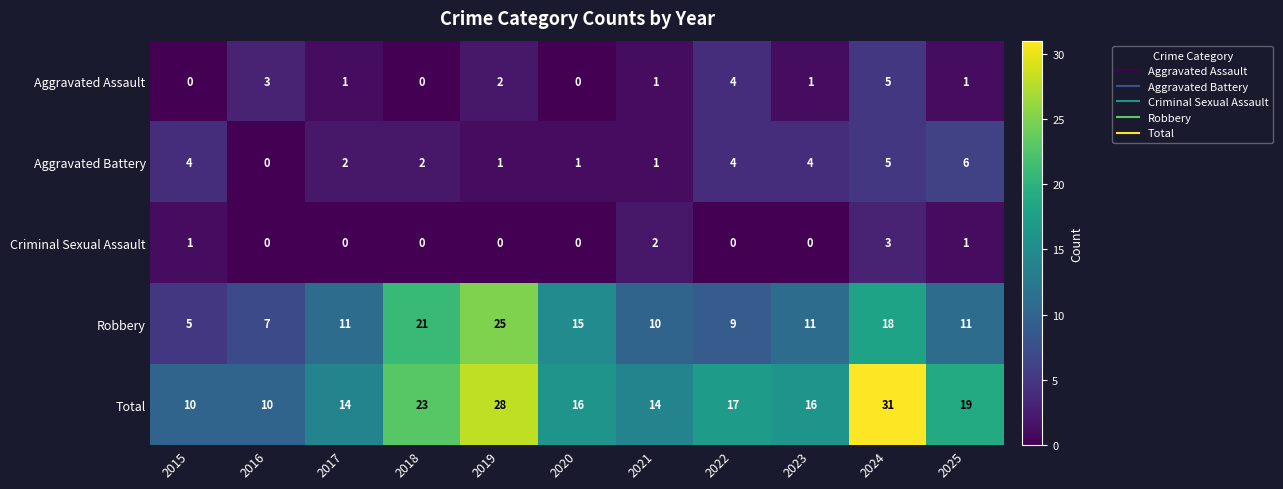

At which label does Aggravated Battery reach its peak?

2025